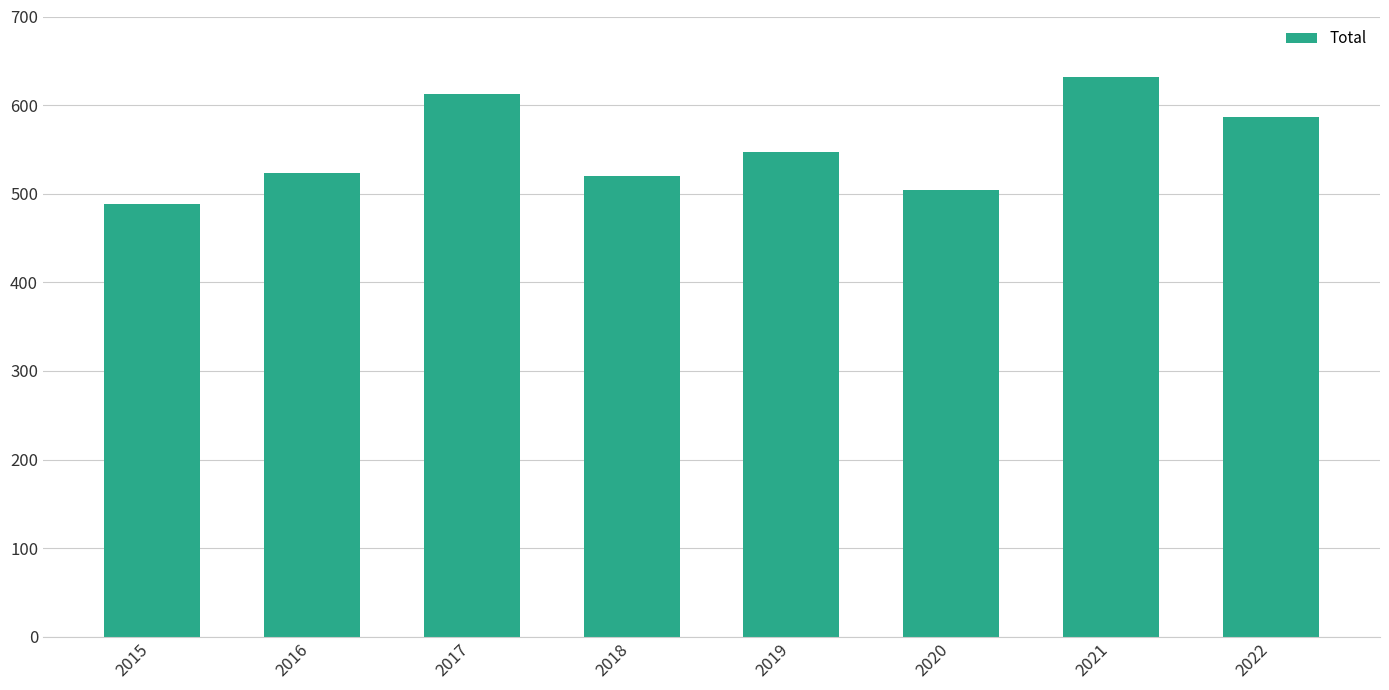

Are the bars grouped side by side (vs. stacked)?

No